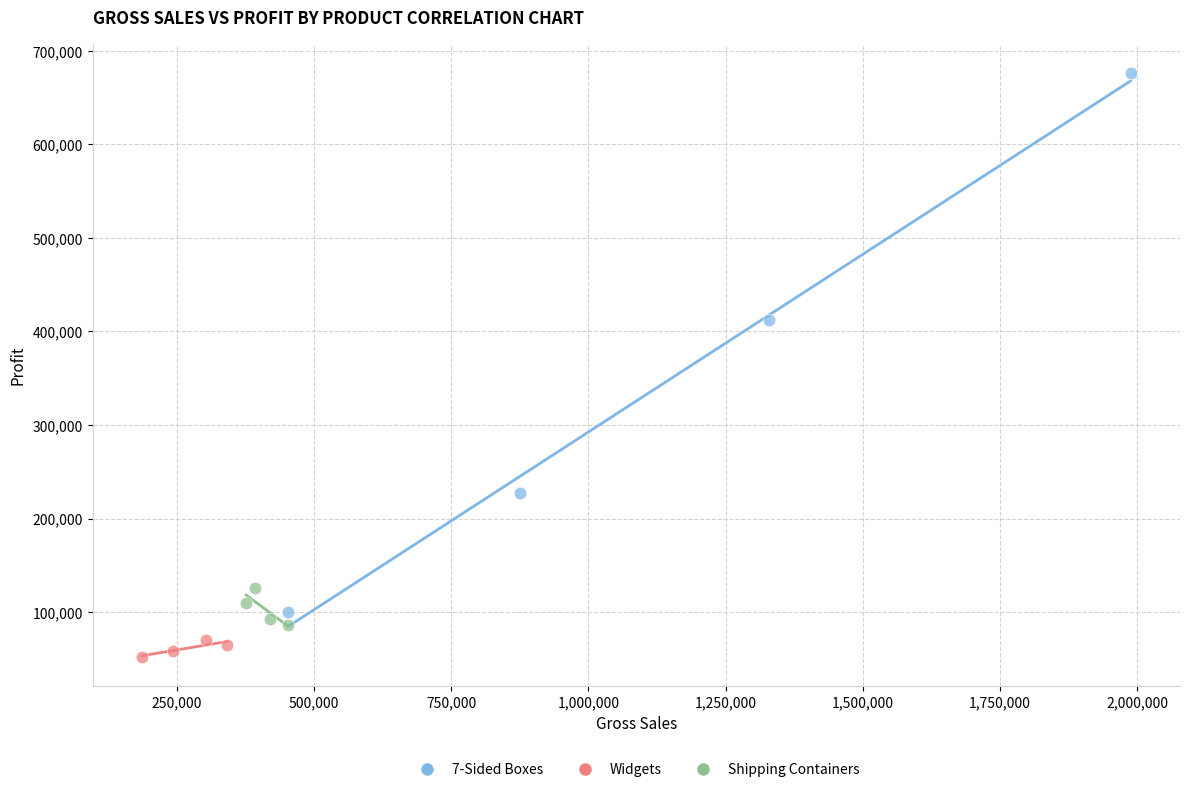

Which series contains the highest Y value?

7-Sided Boxes